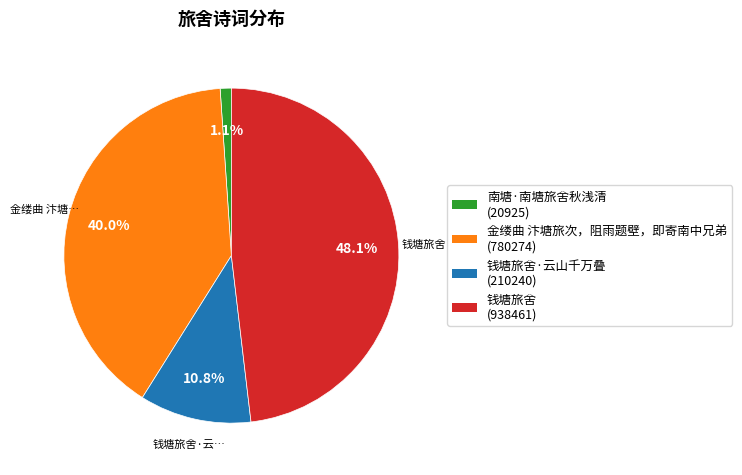

How many segments does this pie chart have?

4